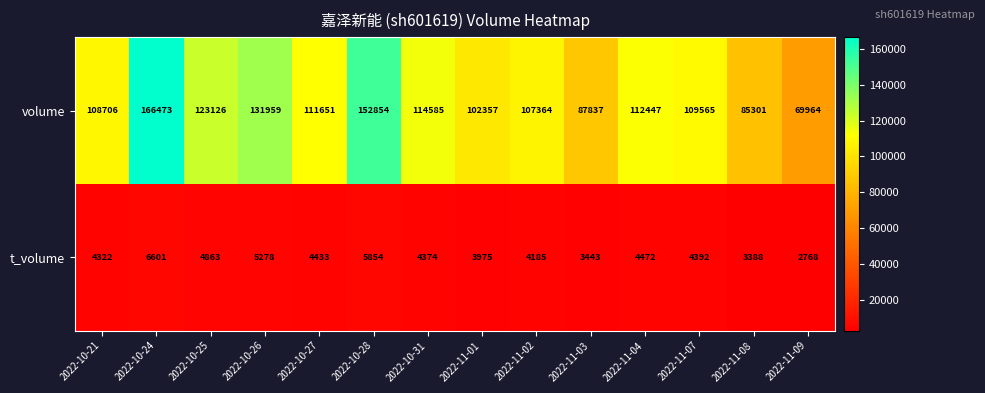

What is the total value across all series at 2022-11-08?

88689